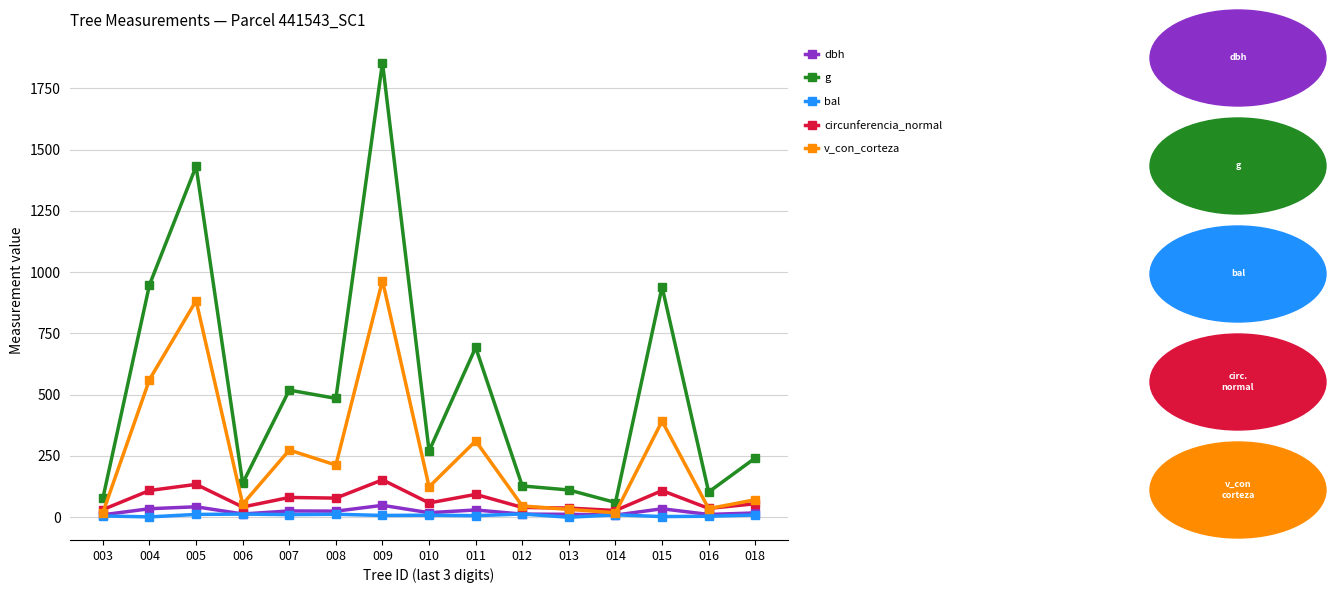

How many lines are shown in the chart?

5